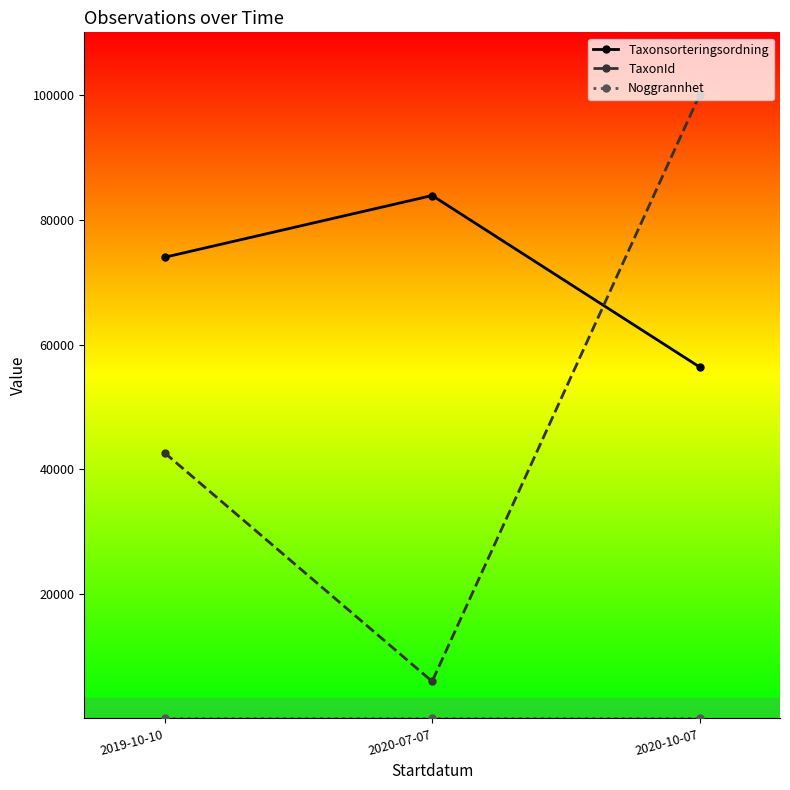

What is the difference between the maximum and second lowest values in the TaxonId series?

57466.2